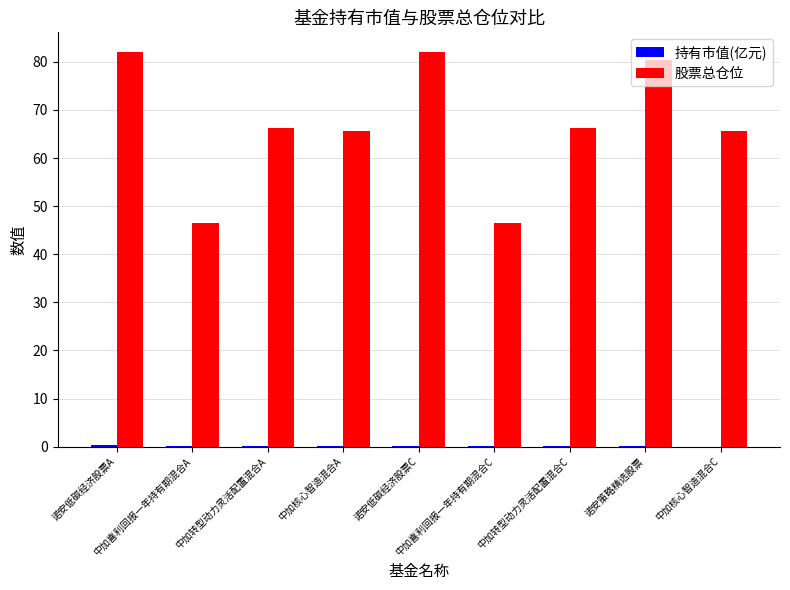

Is it true that 股票总仓位 equals 82.0 at 诺安低碳经济股票C?

True